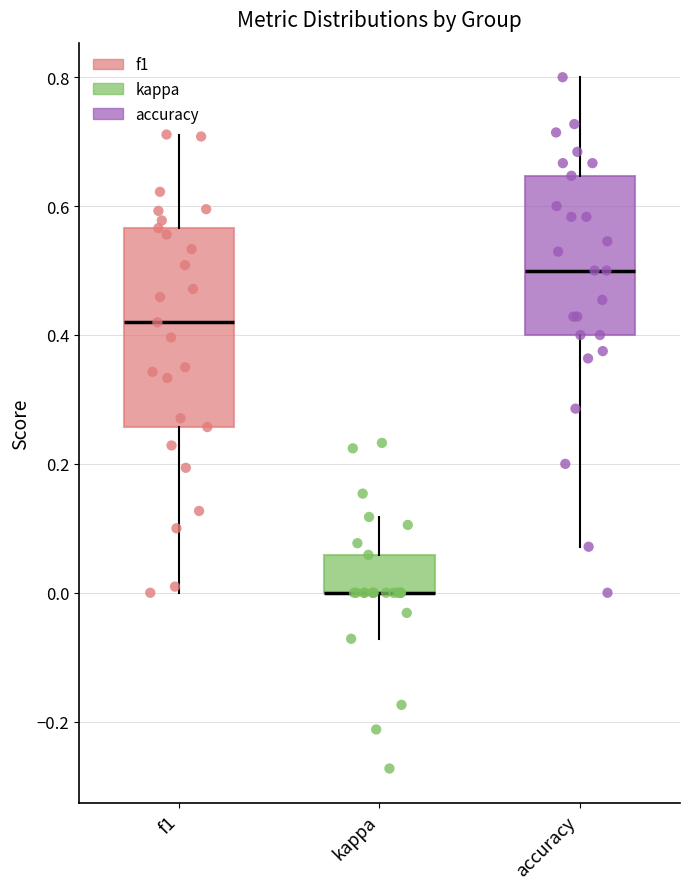

Comparing the boxes themselves (not the whiskers), which one is the tallest?

f1